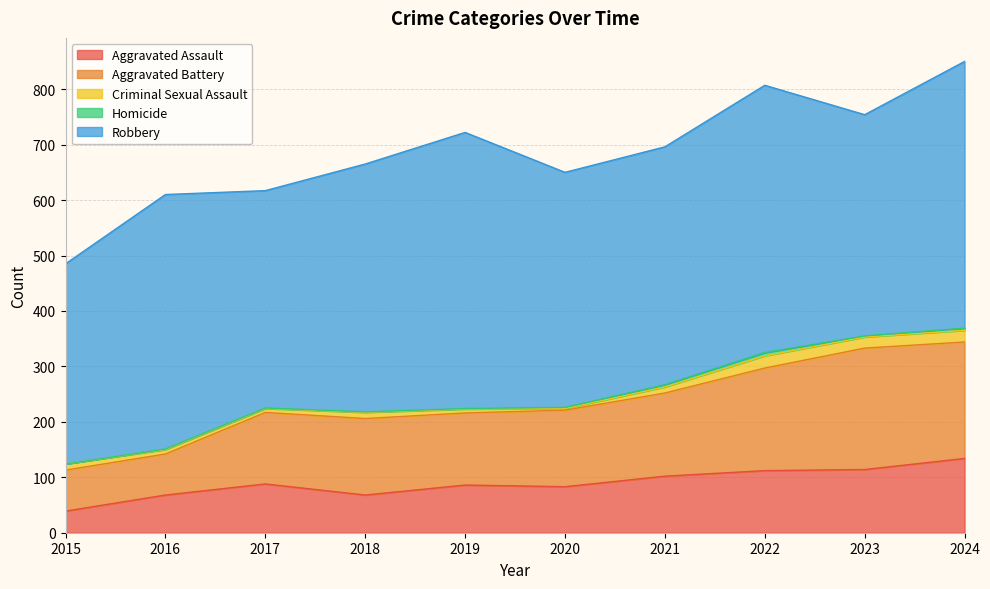

Rank the series by their maximum value, from lowest to highest.

Homicide, Criminal Sexual Assault, Aggravated Assault, Aggravated Battery, Robbery